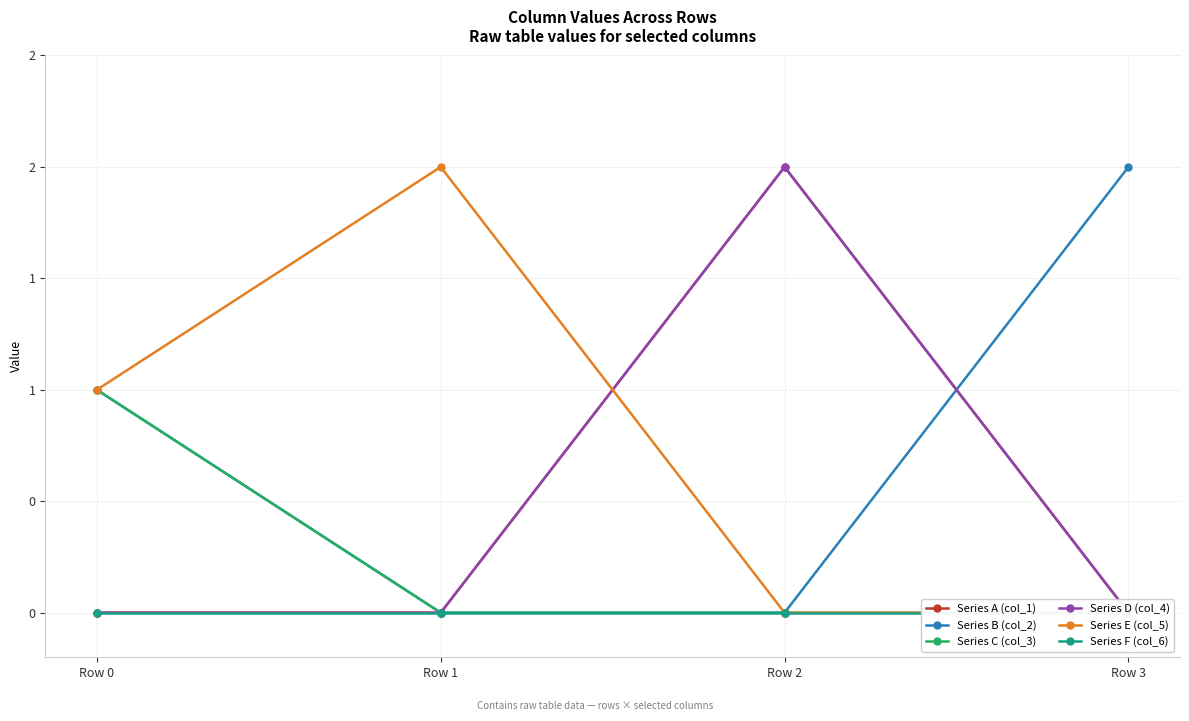

Which series has the widest spread of values?

Series A (col_1)